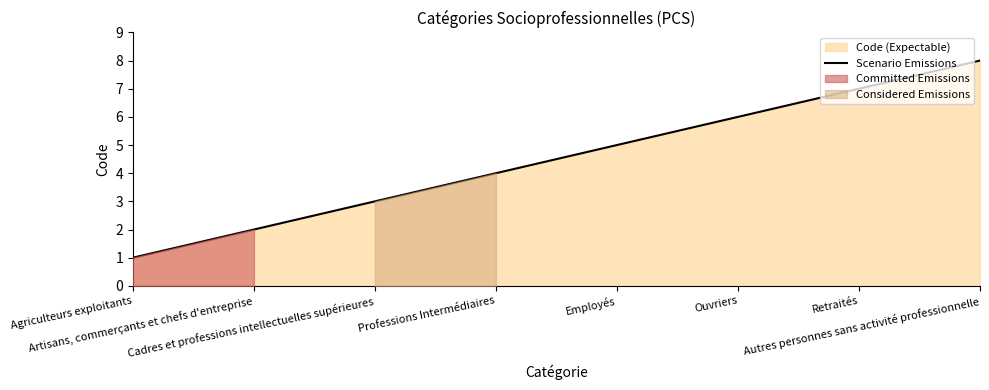

What is the change in value from Artisans, commerçants et chefs d'entreprise to Autres personnes sans activité professionnelle?

+6